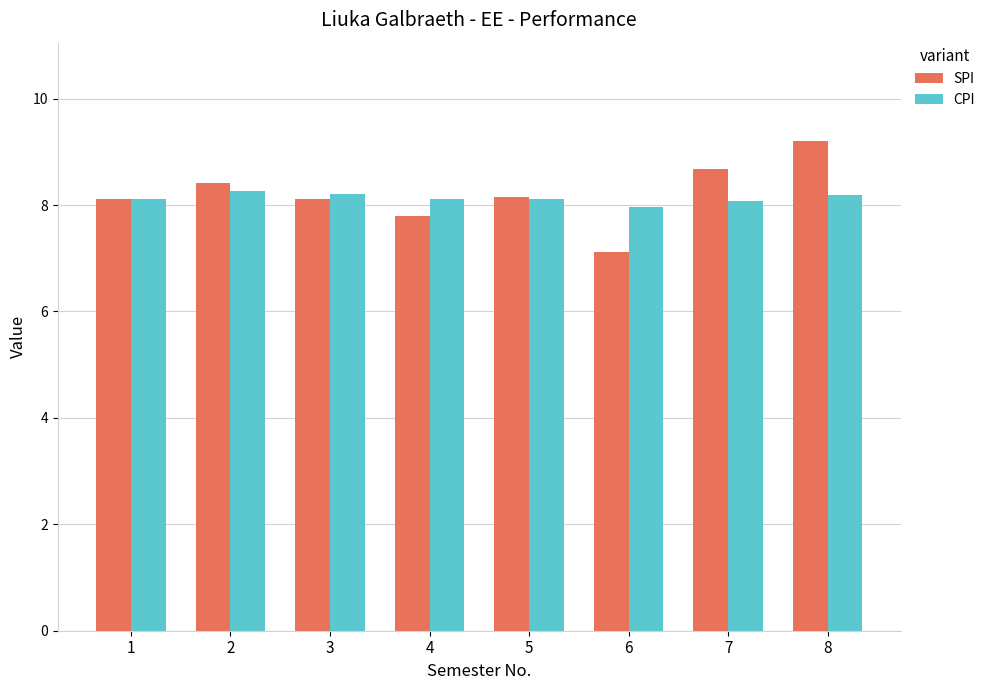

At 7, list the series in order from smallest to largest.

CPI, SPI